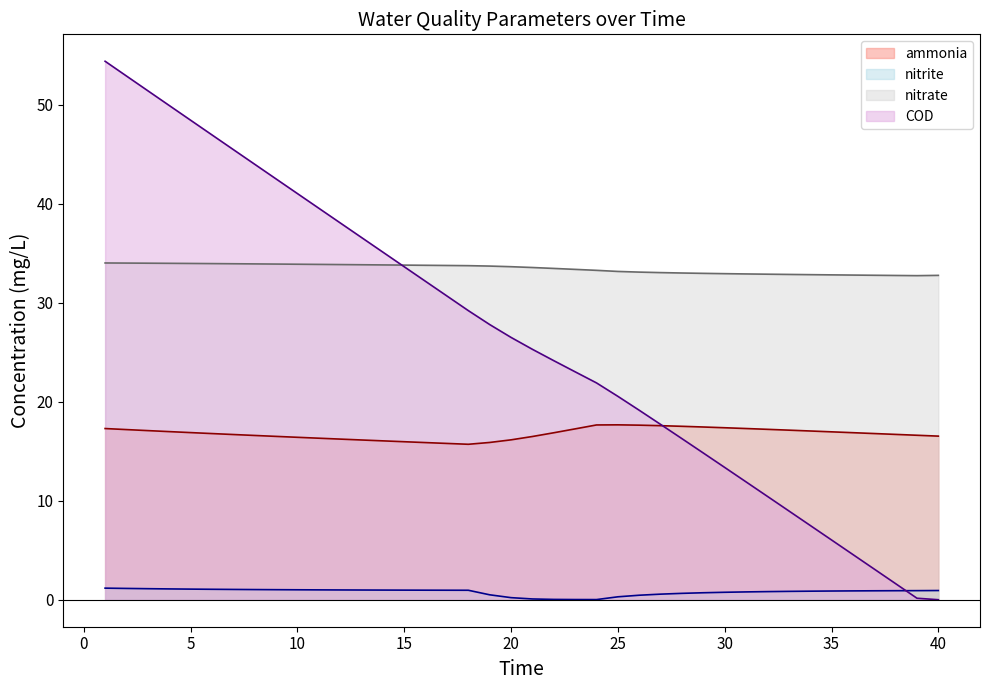

True or false: ammonia has more than 2 points higher than both neighbors.

False